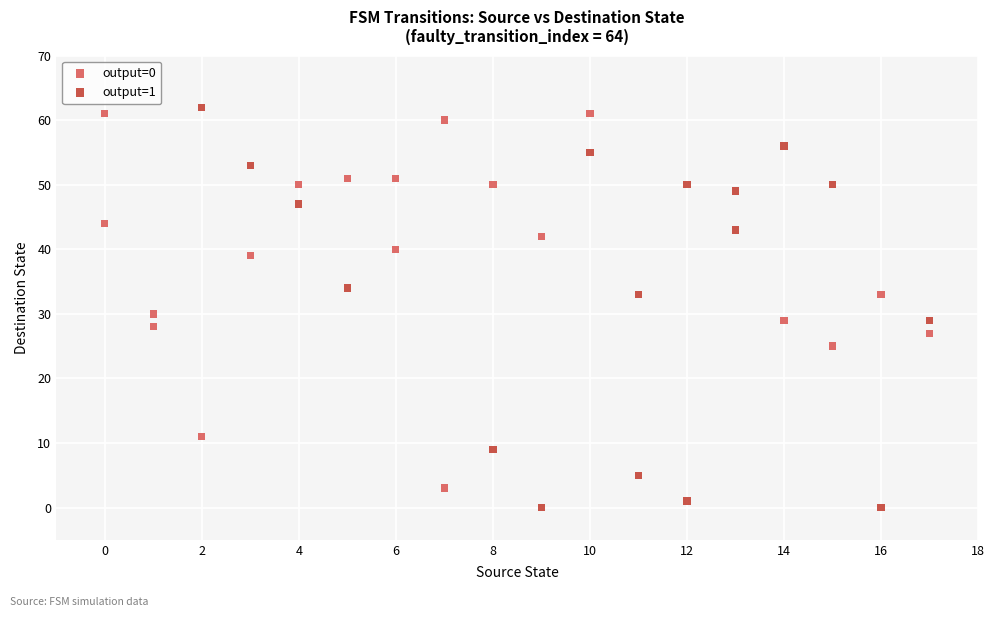

What are all the series names shown in the legend?

output=0, output=1